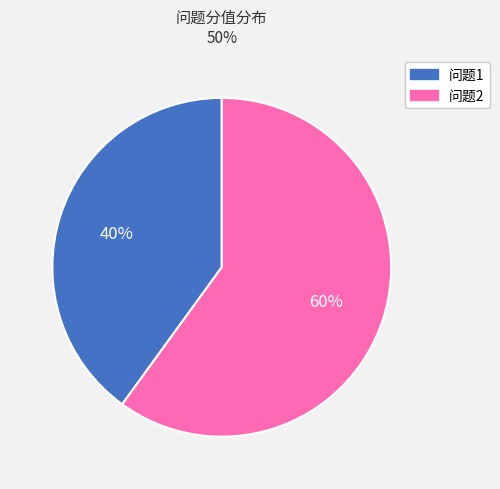

Rank the categories by value from lowest to highest.

问题1, 问题2